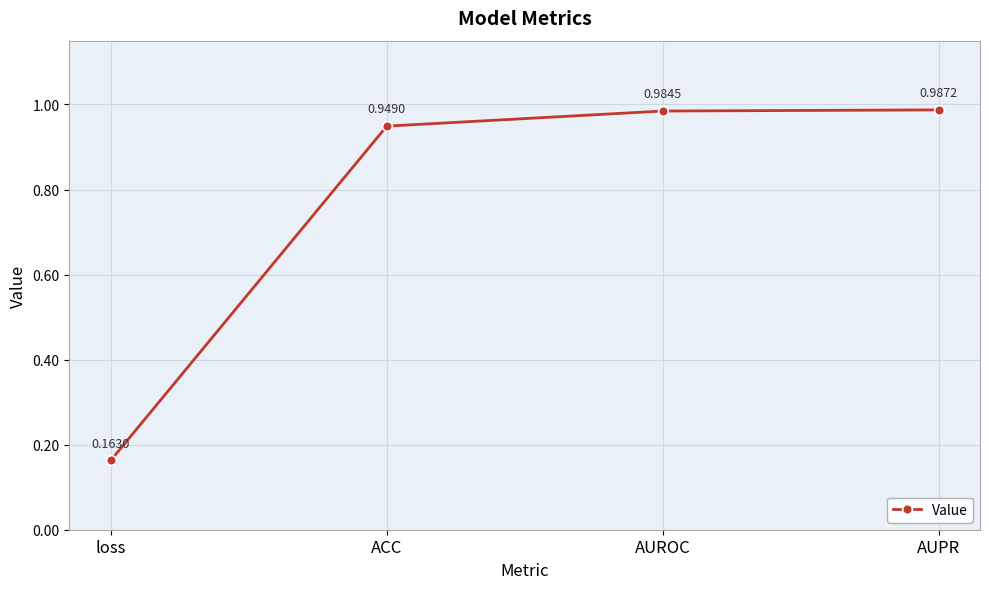

Rank the categories by value from lowest to highest.

loss, ACC, AUROC, AUPR